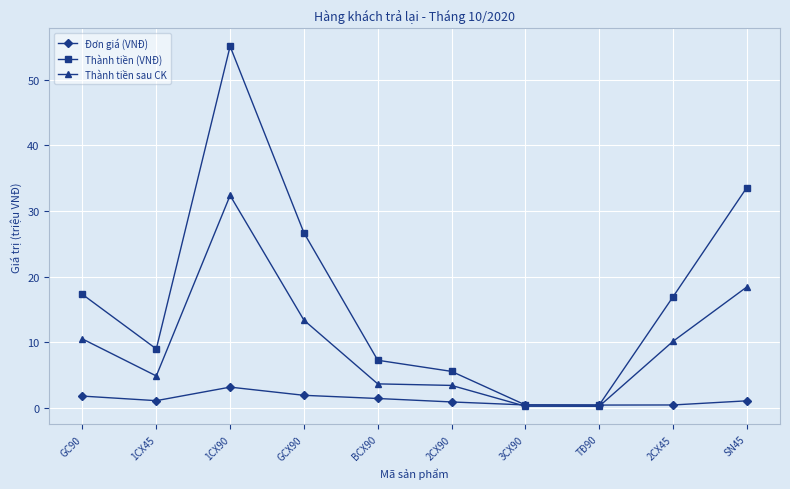

In Thành tiền (VNĐ), how many points are higher than both neighbors (excluding endpoints)?

1